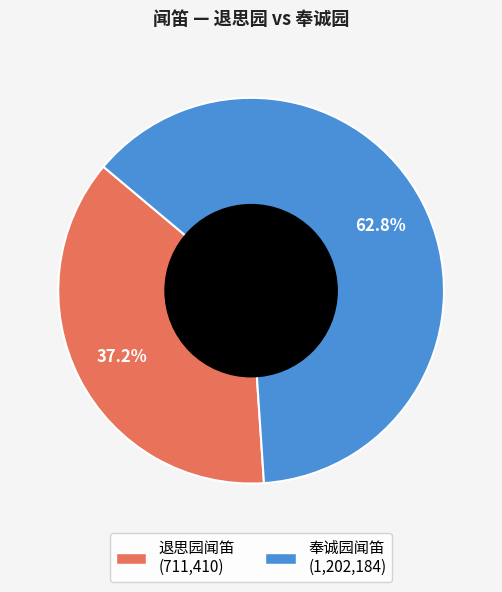

Count the number of slices in the pie.

2